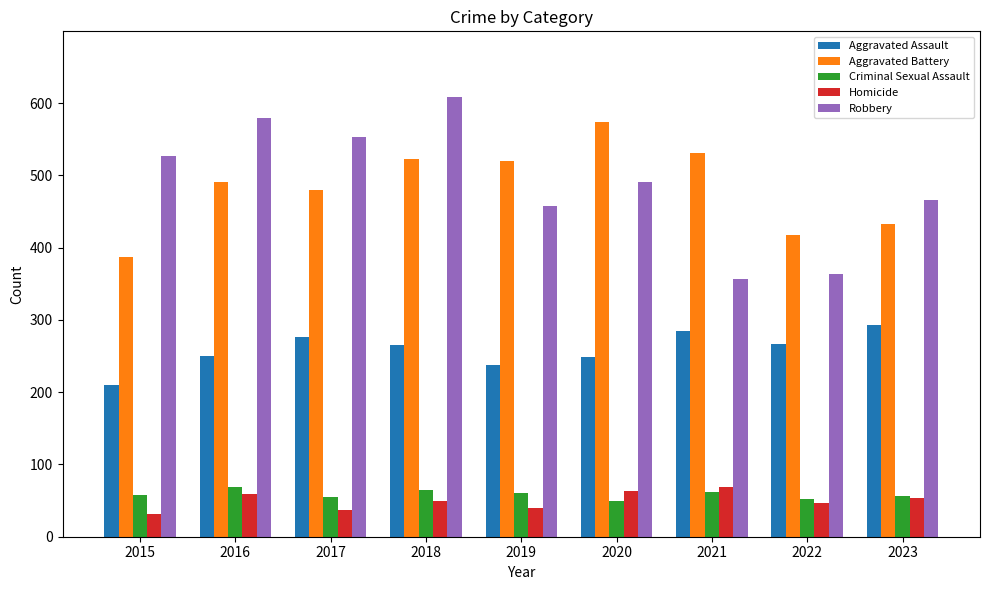

What is the value of the Aggravated Assault bar at the 5th from the left?

238